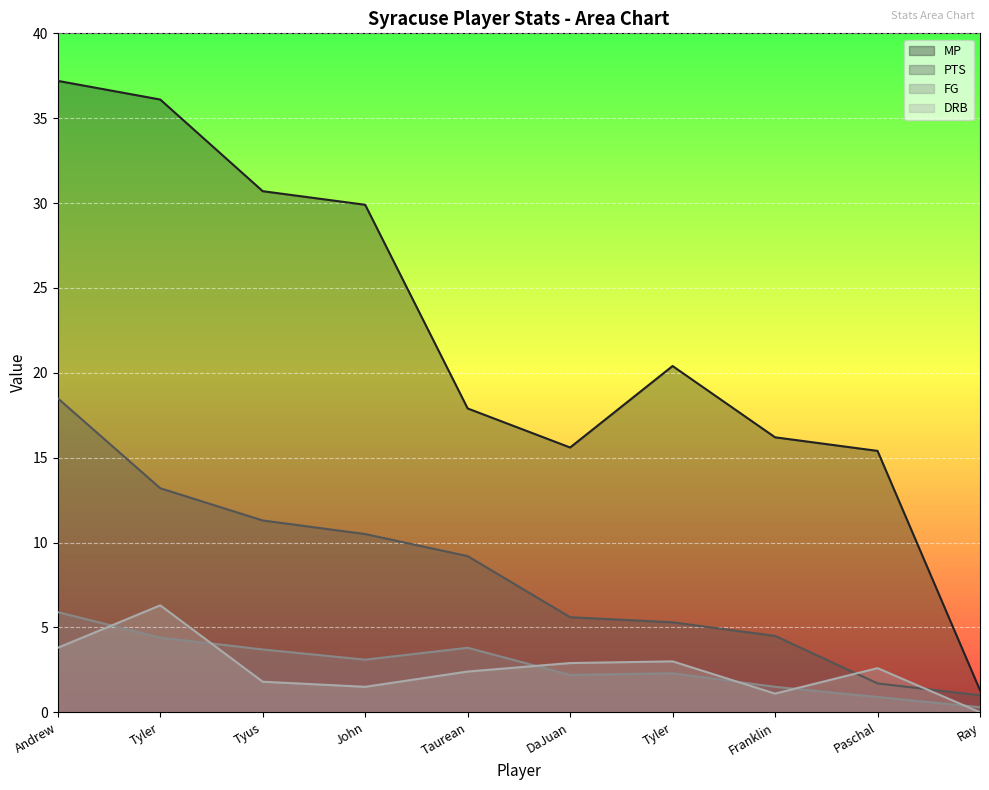

Does the chart display data point markers on the line(s)?

No